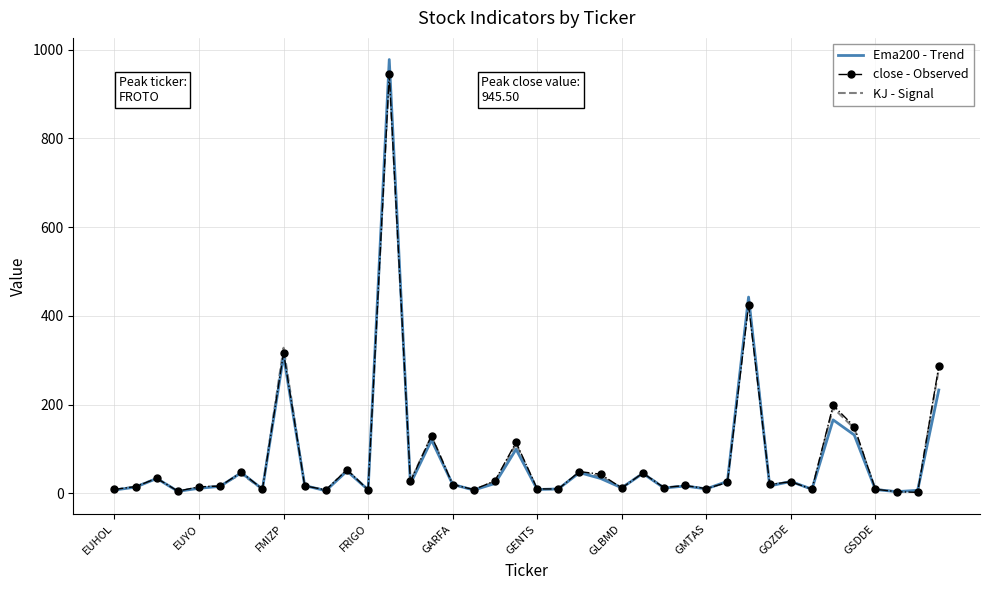

Which series has the widest spread of values?

Ema200 - Trend